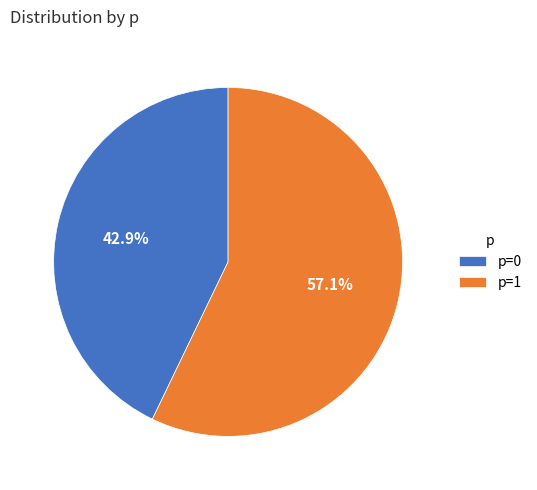

Is the sum of p=1 and p=0 greater than half?

Yes